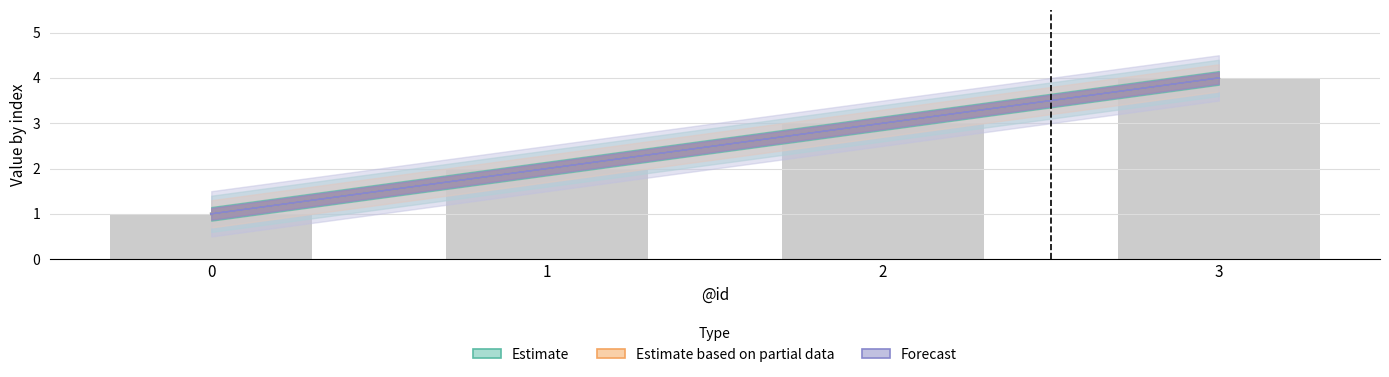

Count the number of data series in this chart.

3